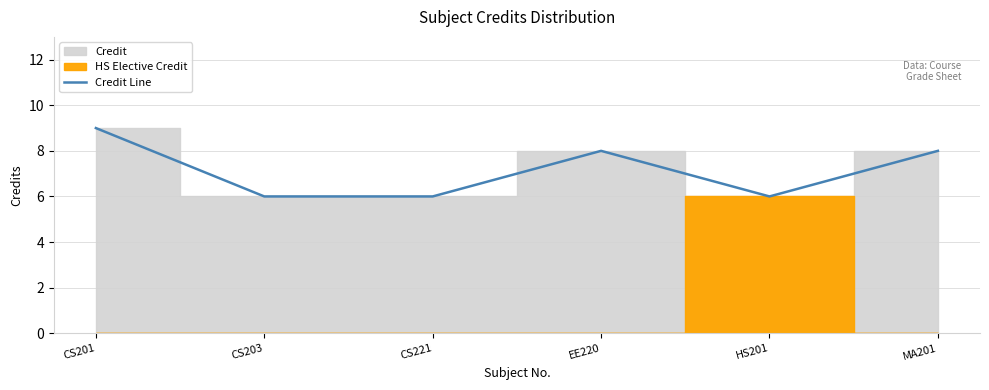

Where is the data nearest to the value 7?

CS203